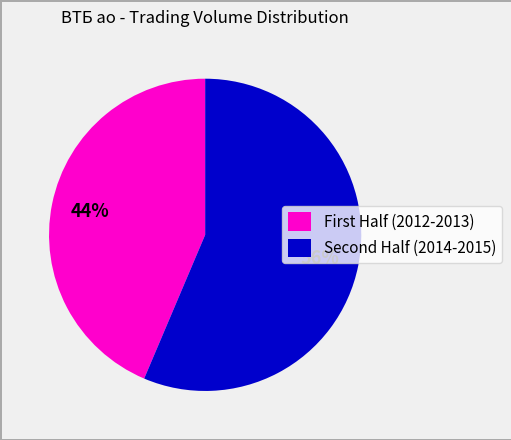

To the nearest percent, what is the average slice percentage?

50%